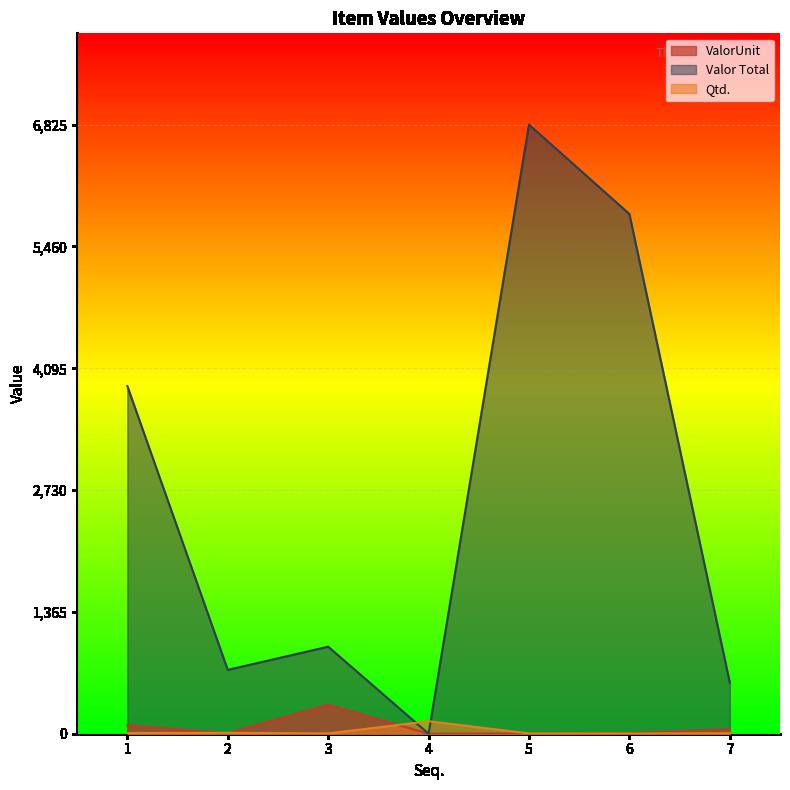

Where is the first local minimum for ValorUnit?

2